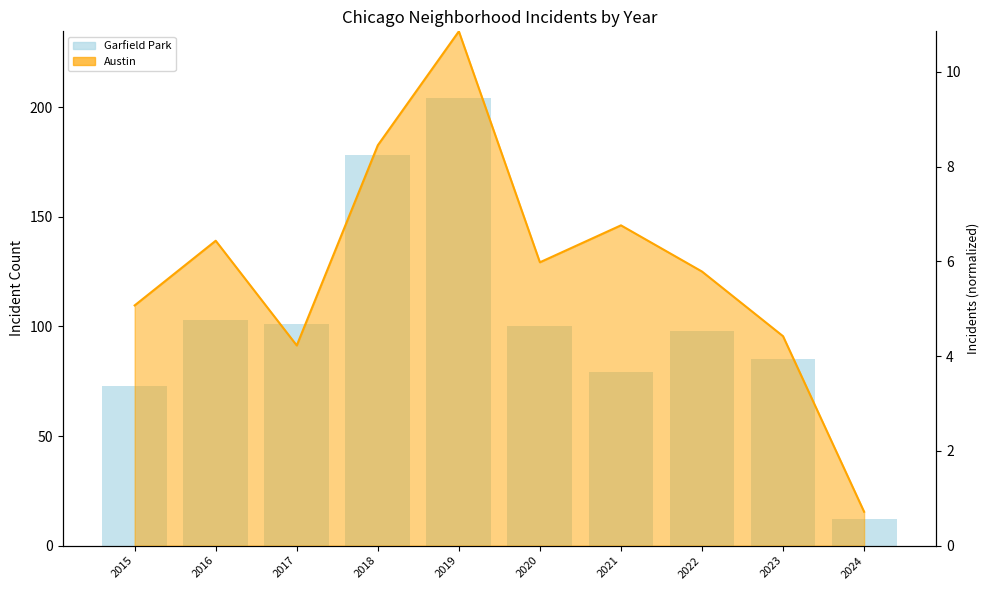

How many values in the Austin (norm) series exceed 5?

7